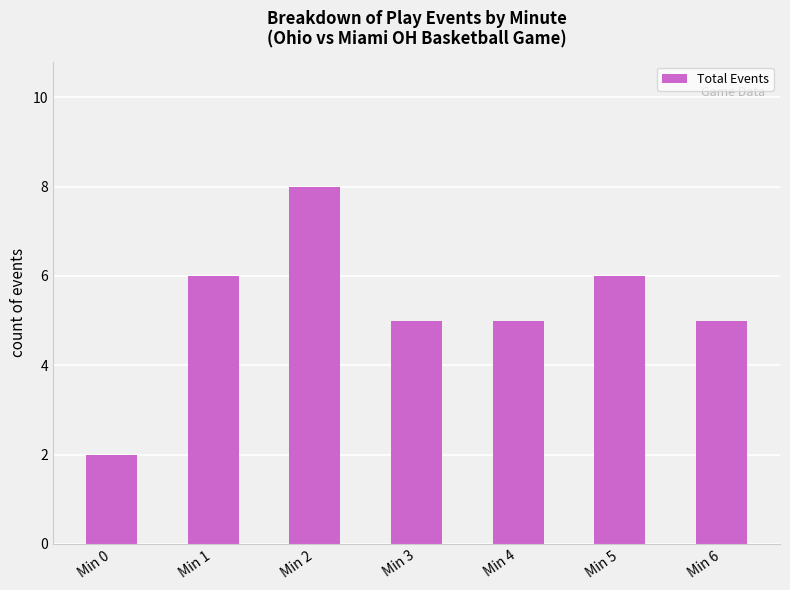

What is the ratio of the value at Min 3 to the value at Min 6?

1.0